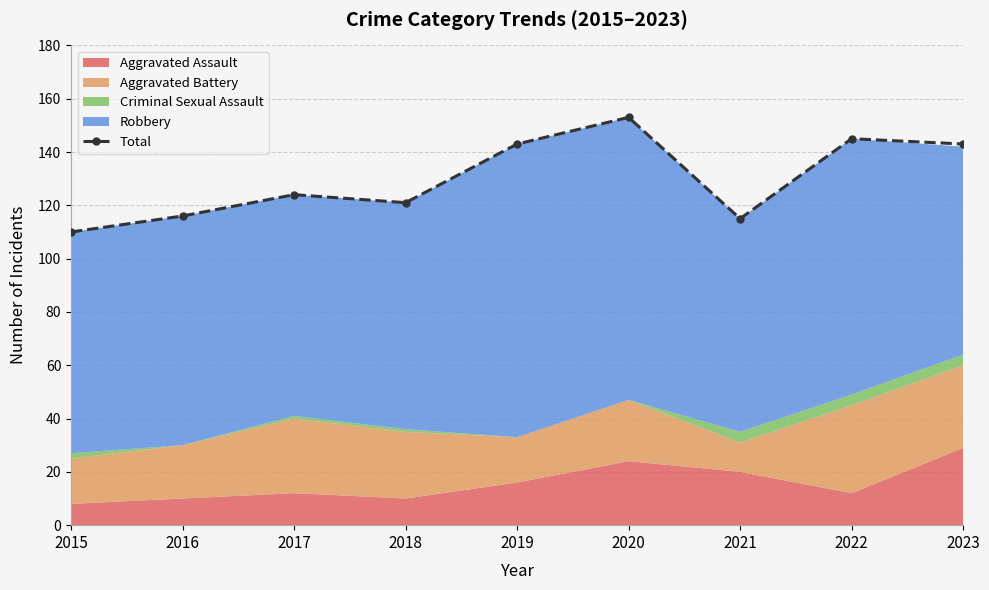

True or false: the data has more than 1 interior local peaks.

True